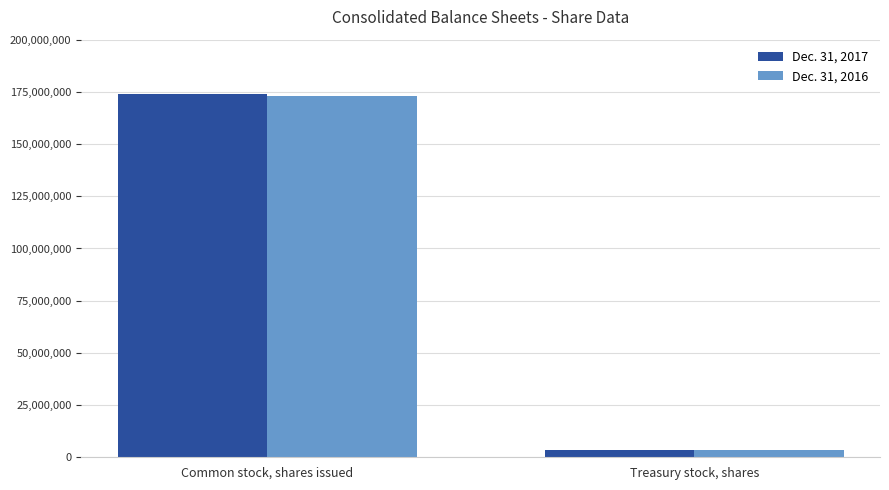

Which series has the largest range (max minus min)?

Dec. 31, 2017